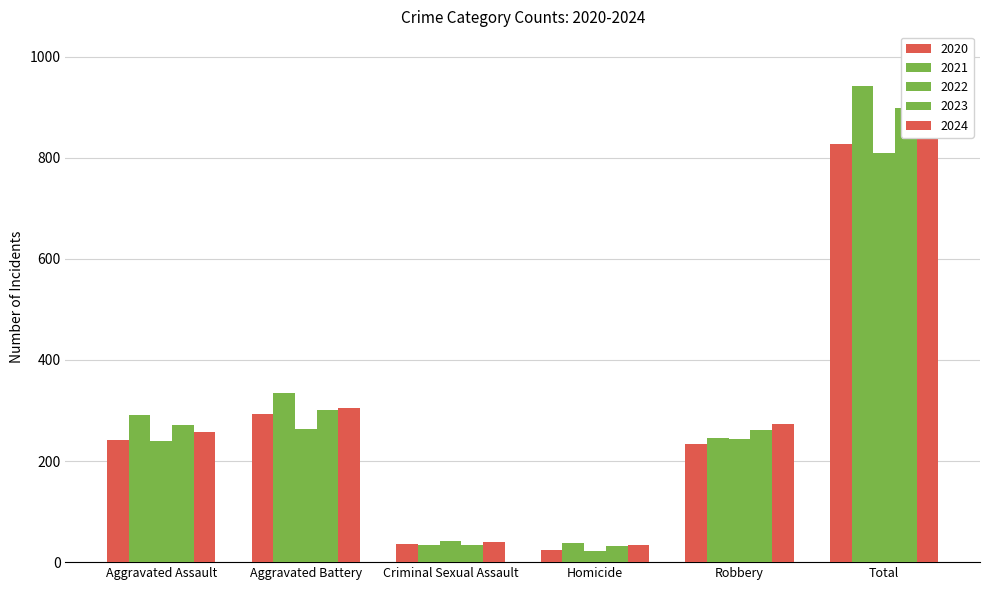

What is the label of the 5th bar from the left?

Robbery